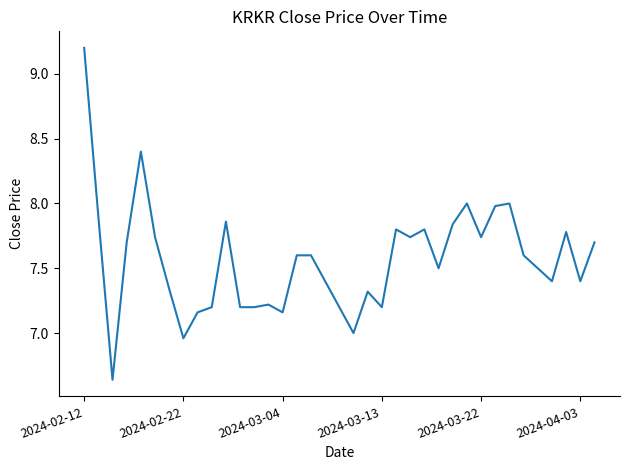

What is the approximate value at 2024-04-03?

7.4